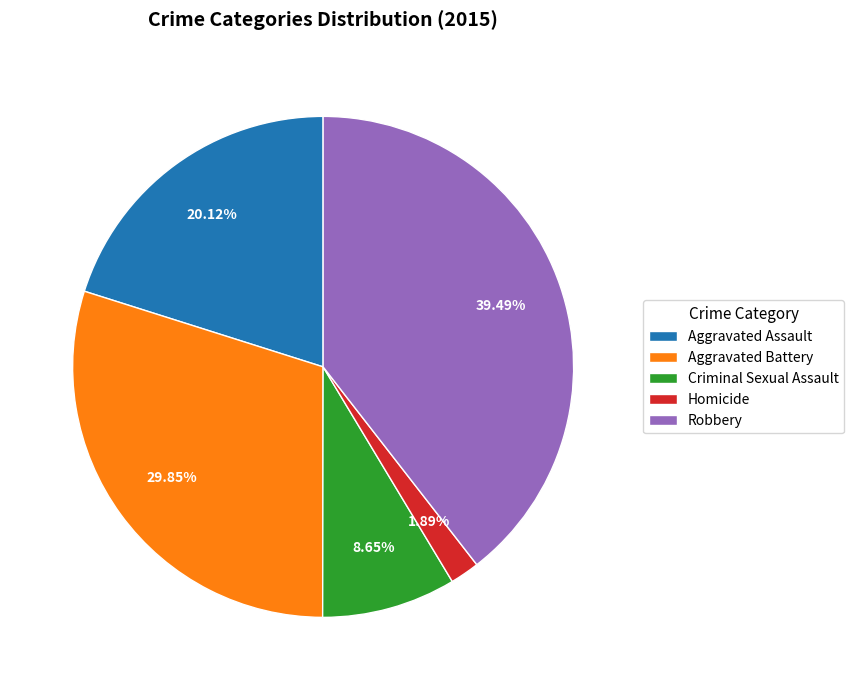

Rank the categories by value from lowest to highest.

Homicide, Criminal Sexual Assault, Aggravated Assault, Aggravated Battery, Robbery